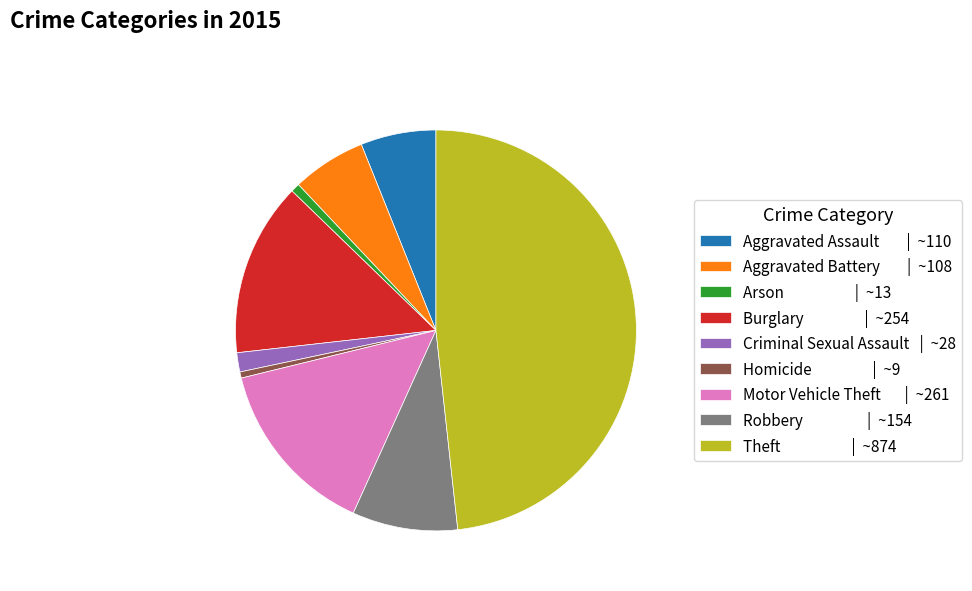

What is the ratio of the value at Criminal Sexual Assault to the value at Aggravated Assault?

0.3